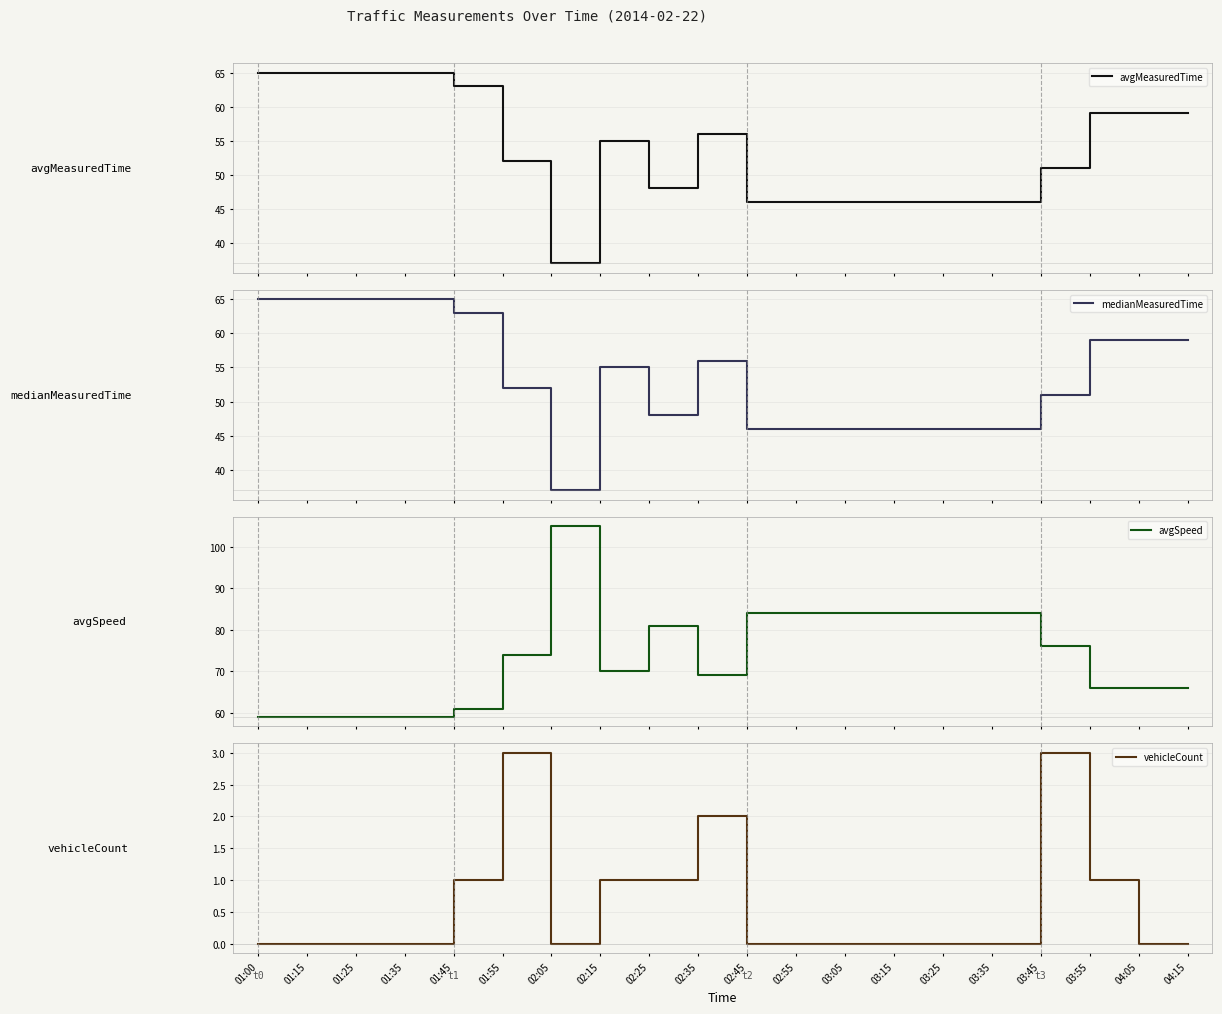

At which category is the sum across all series the highest?

01:00